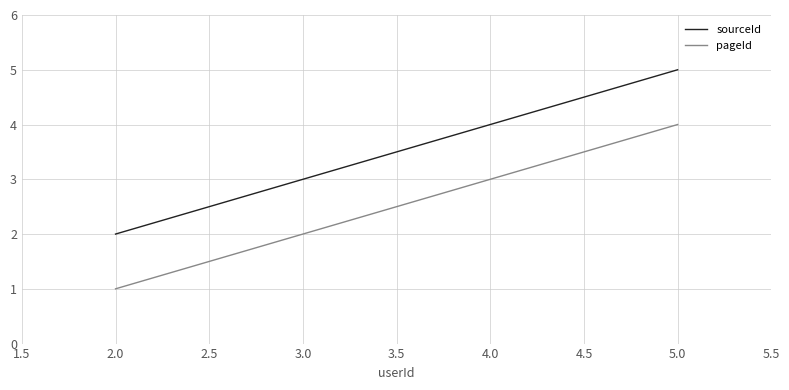

At which label does pageId reach its peak?

5.0